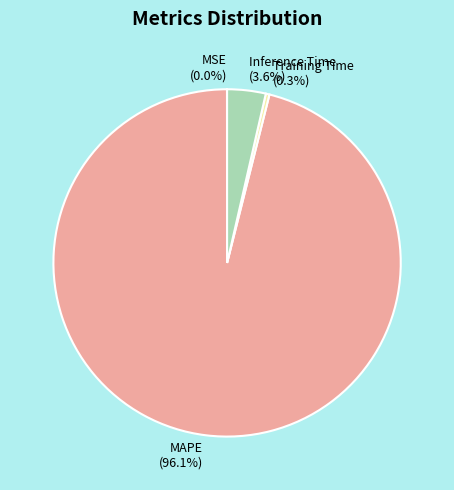

What percentage is the Inference Time slice, to the nearest percent?

4%